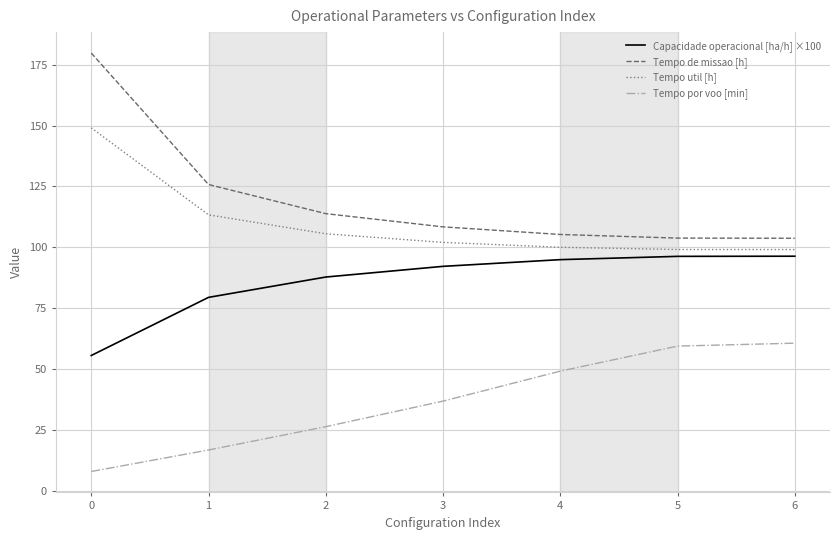

What is the minimum value shown in the chart?

8.0